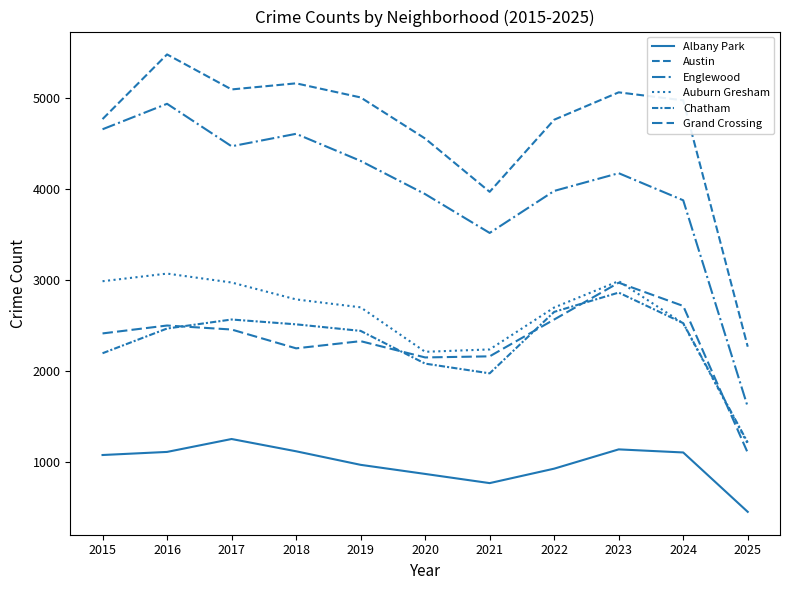

How many lines are shown in the chart?

6